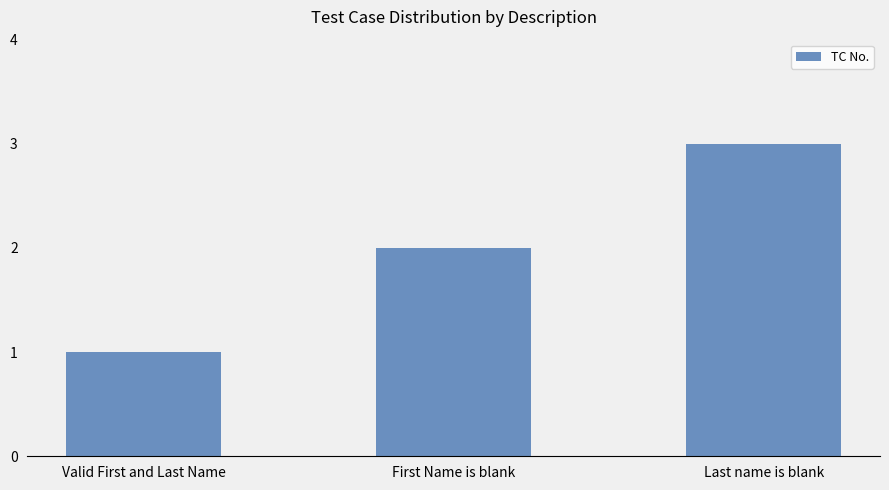

What is the label of the 3rd bar from the right?

Valid First and Last Name